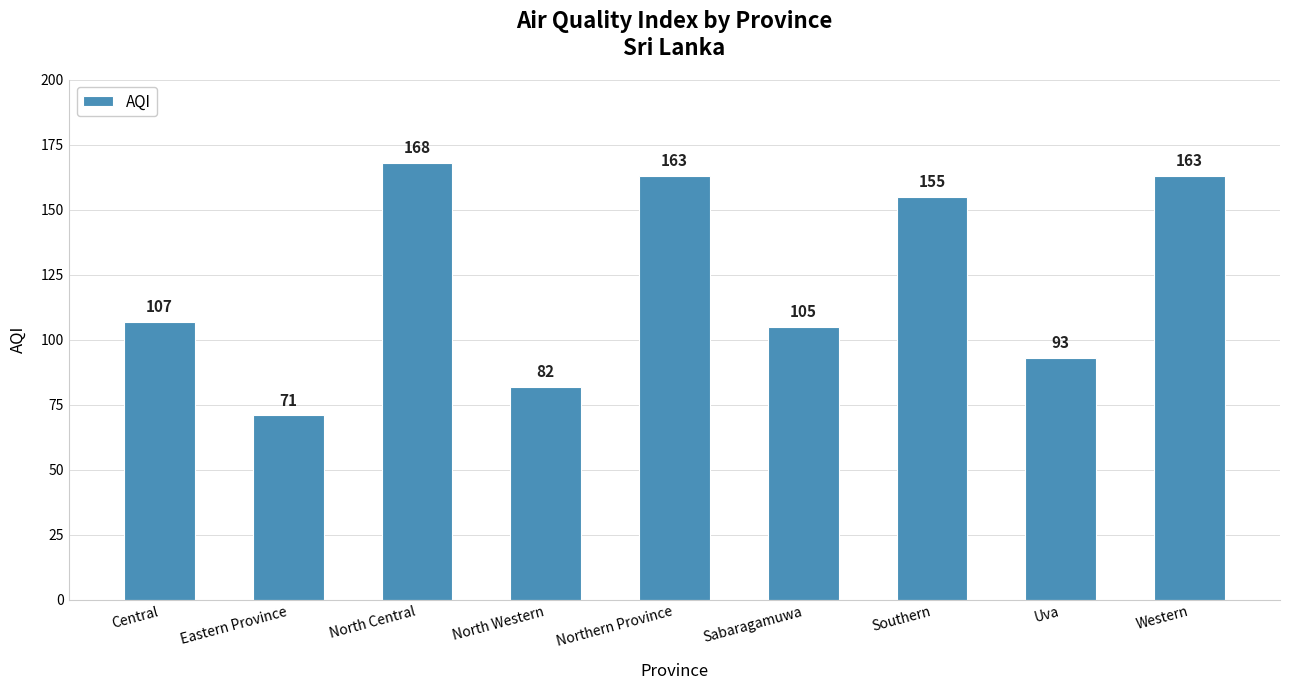

Between Eastern Province and Southern, which is larger?

Southern